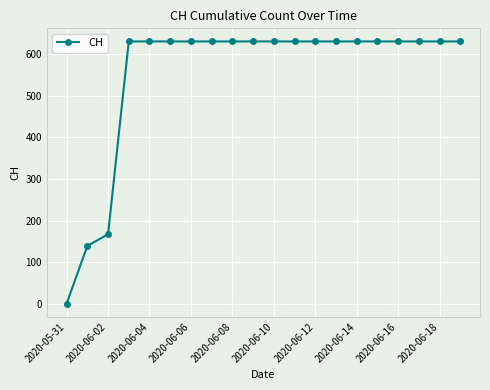

What is the difference between the maximum and minimum values?

631